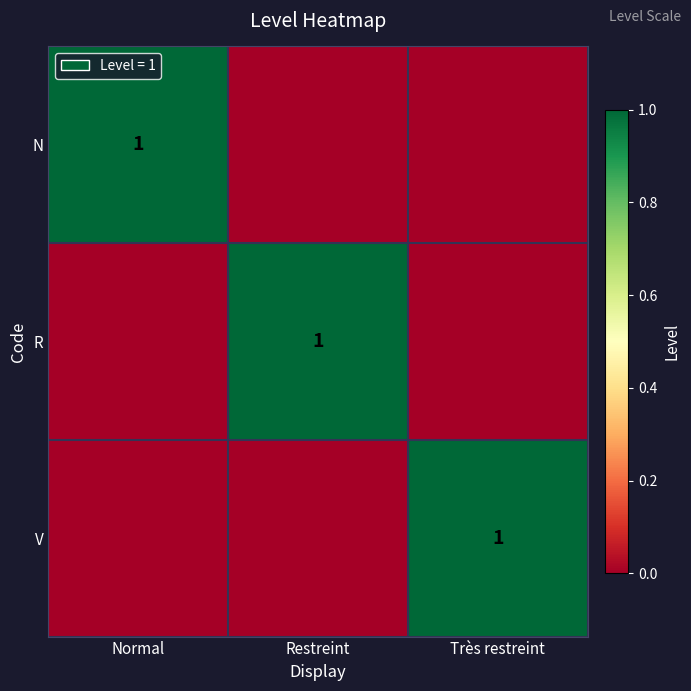

True or false: V has a value of 1 at Très restreint.

True